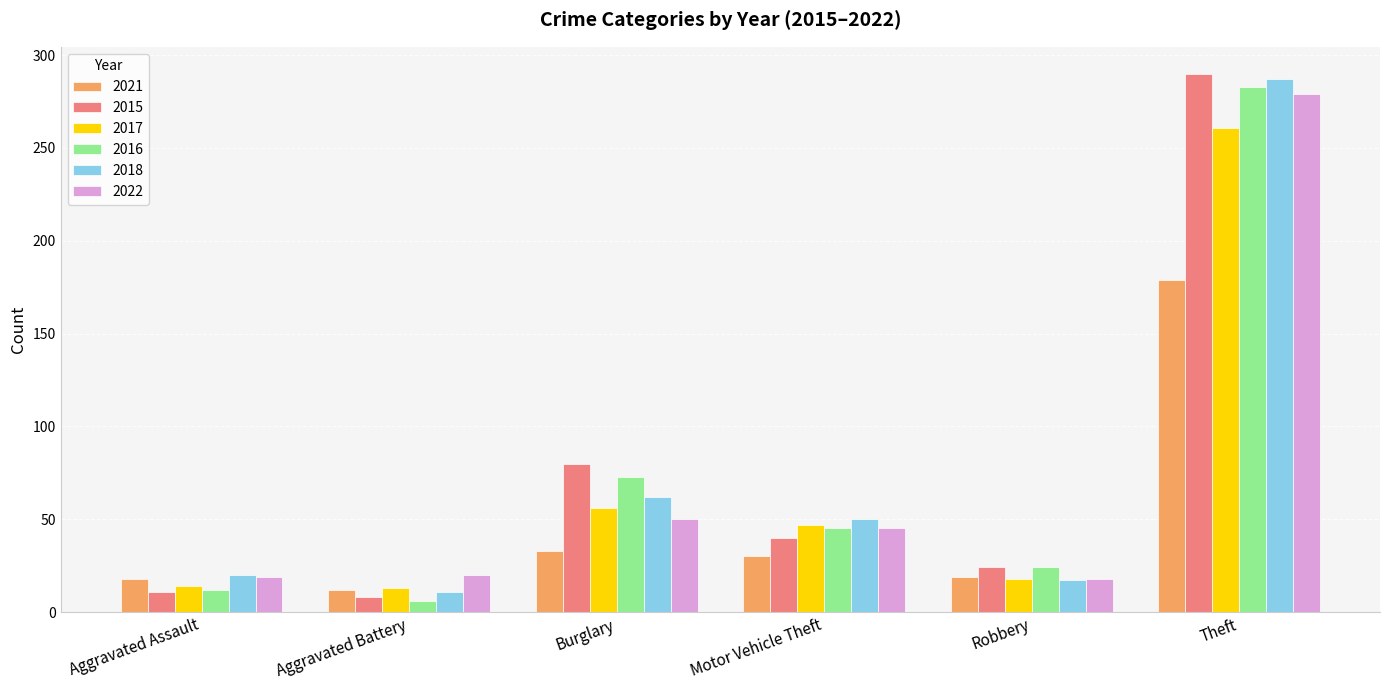

Which category has the lowest value in the 2021 series?

Aggravated Battery